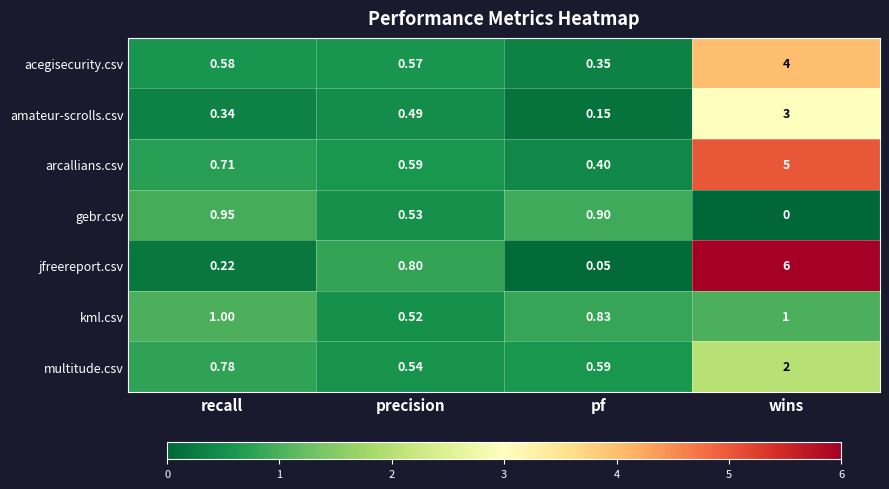

Where is arcallians.csv nearest to the value 2?

recall